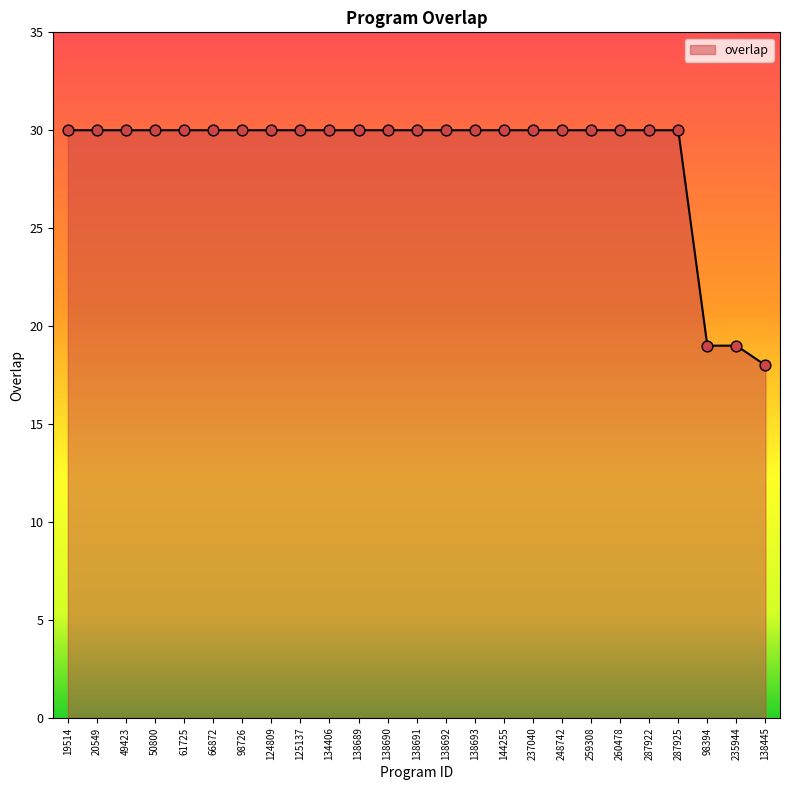

What is the ratio of the value at 61725 to the value at 20549?

1.0